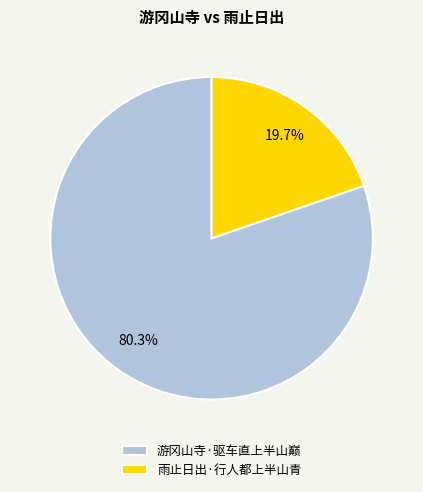

What is the largest slice in the pie chart?

游冈山寺·驱车直上半山巅